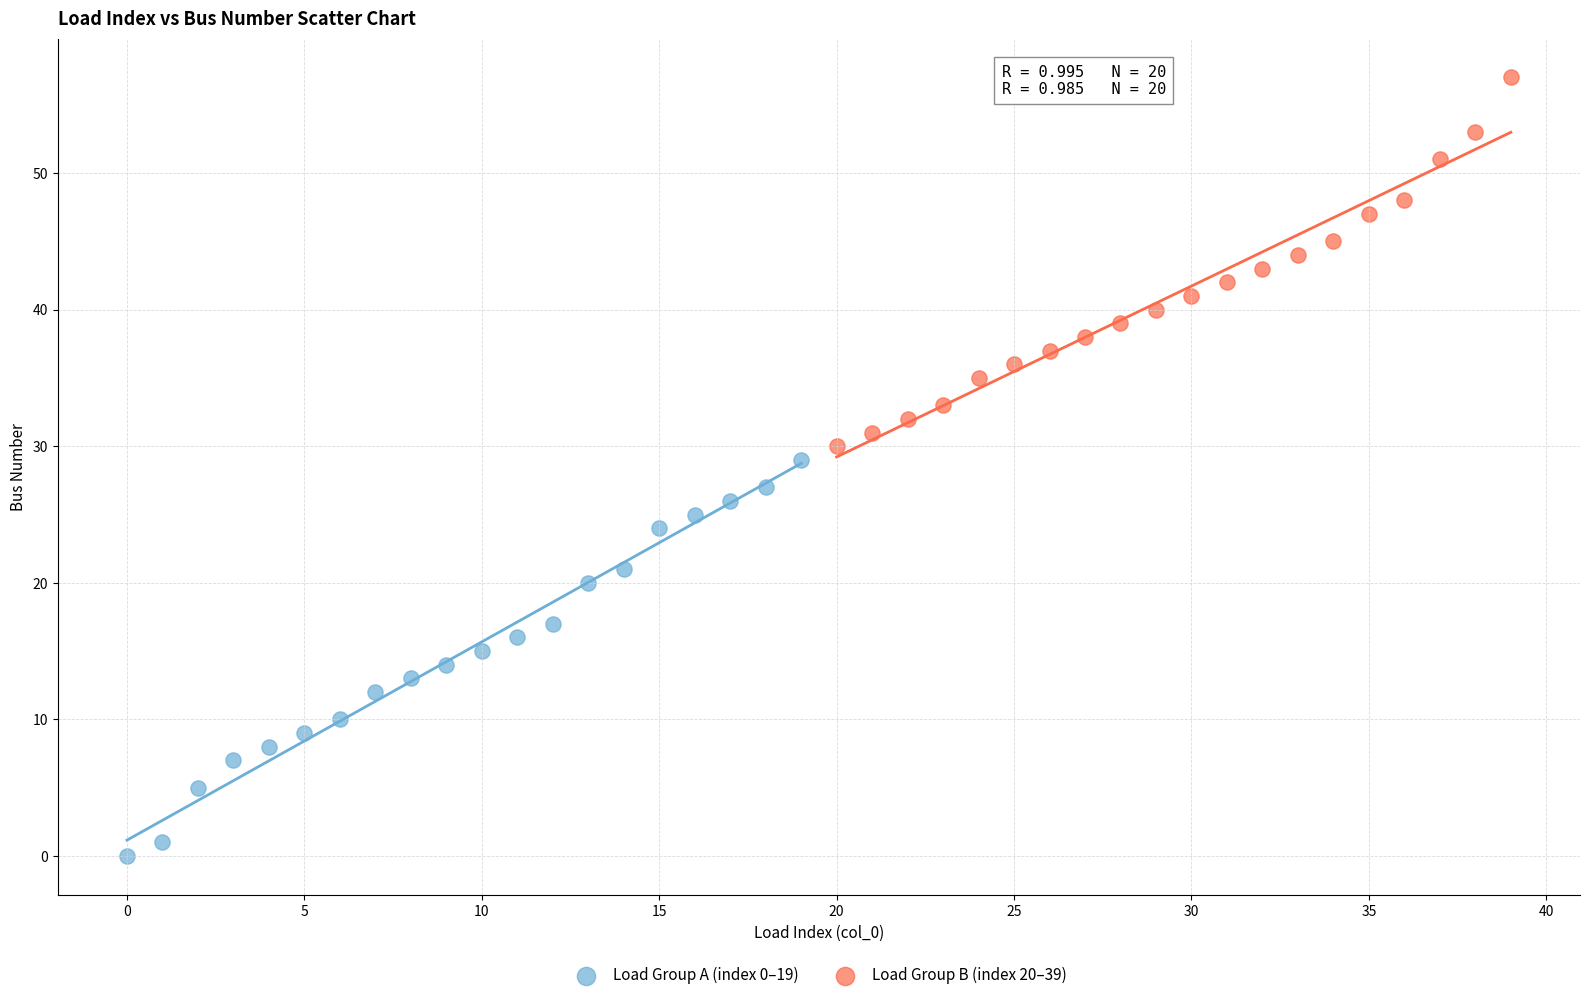

Which series has the widest spread of Y values?

Load Group A (index 0–19)